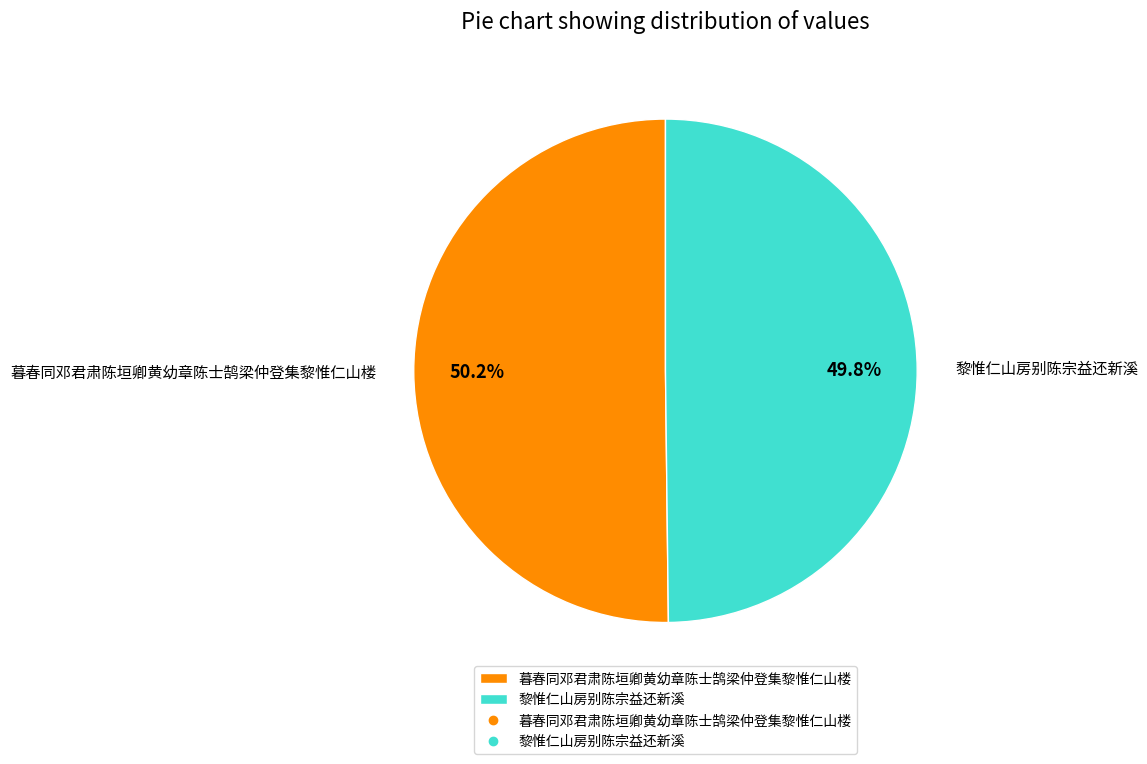

How much of the chart is everything except 黎惟仁山房别陈宗益还新溪?

50.2%